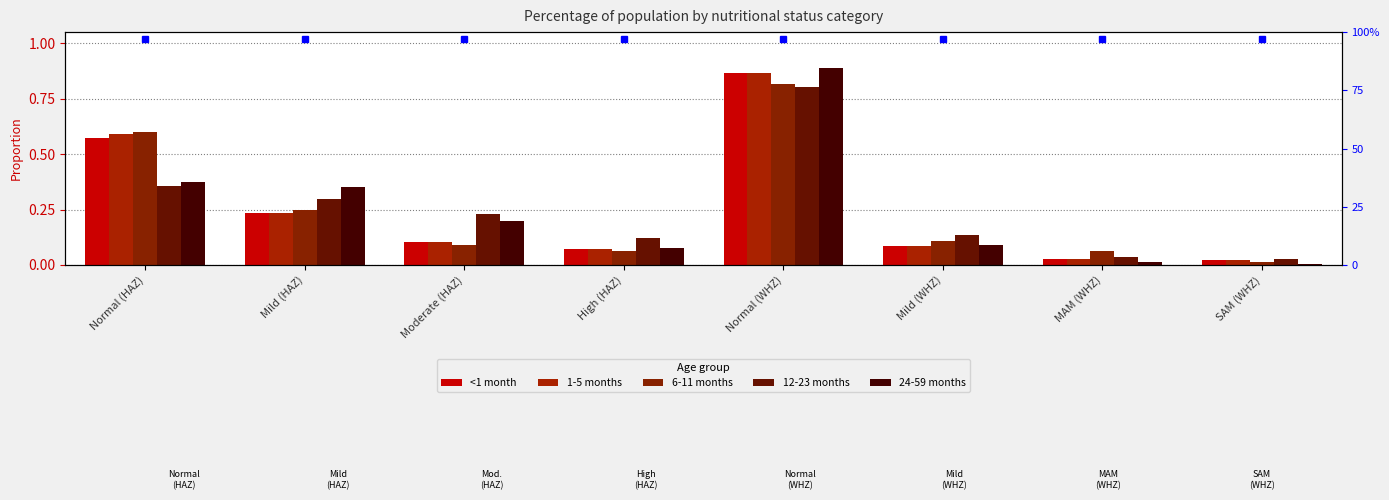

At how many categories does at least one series exceed 0?

8